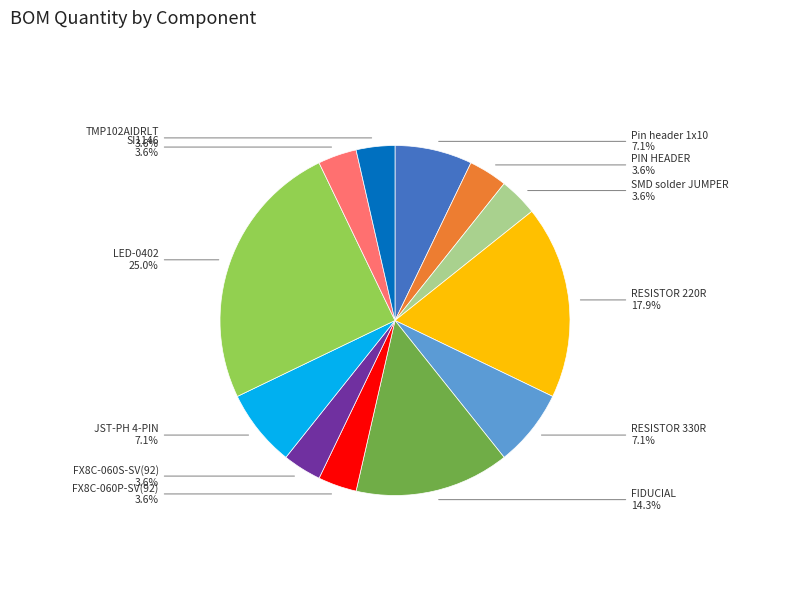

Is there any slice that represents more than half of the pie?

No